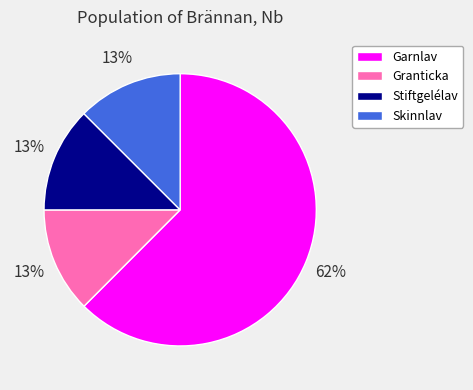

Approximately how many times larger is the value at Skinnlav compared to Stiftgelélav?

1.0